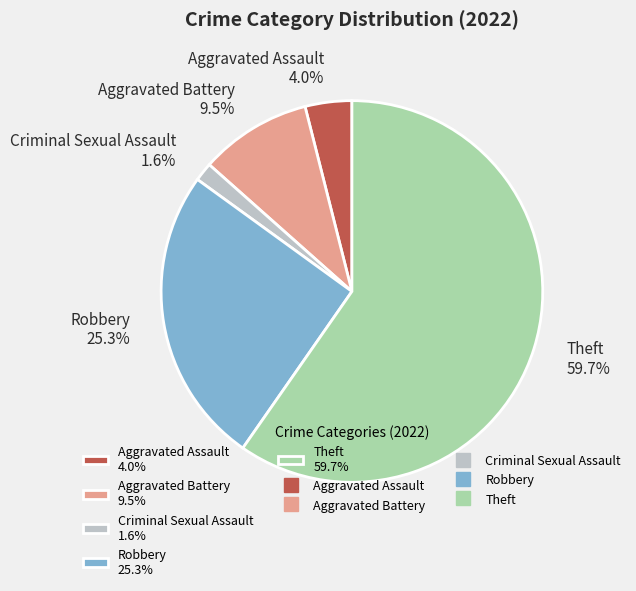

Rank the categories by value from lowest to highest.

Criminal Sexual Assault 1.6%, Aggravated Assault 4.0%, Aggravated Battery 9.5%, Robbery 25.3%, Theft 59.7%